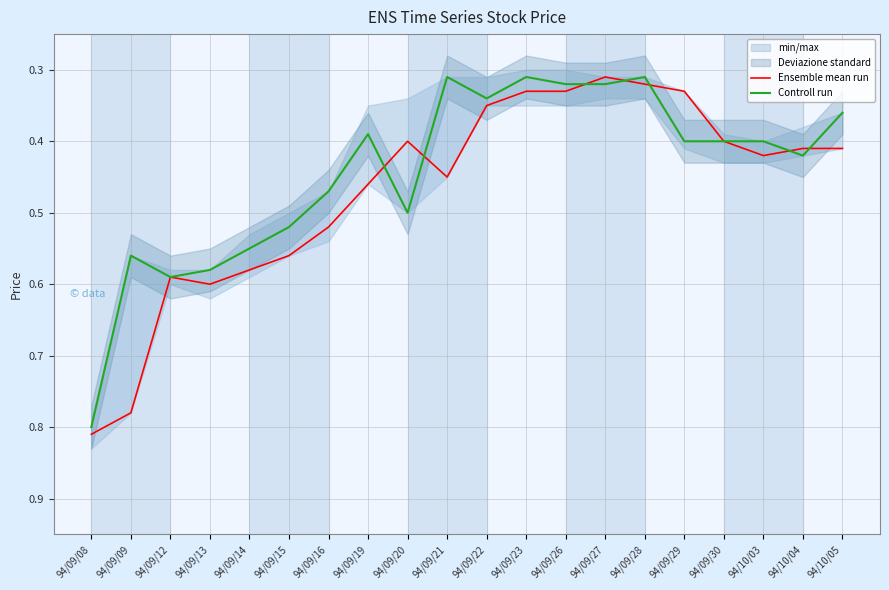

Which series has the widest spread of values?

Ensemble mean run